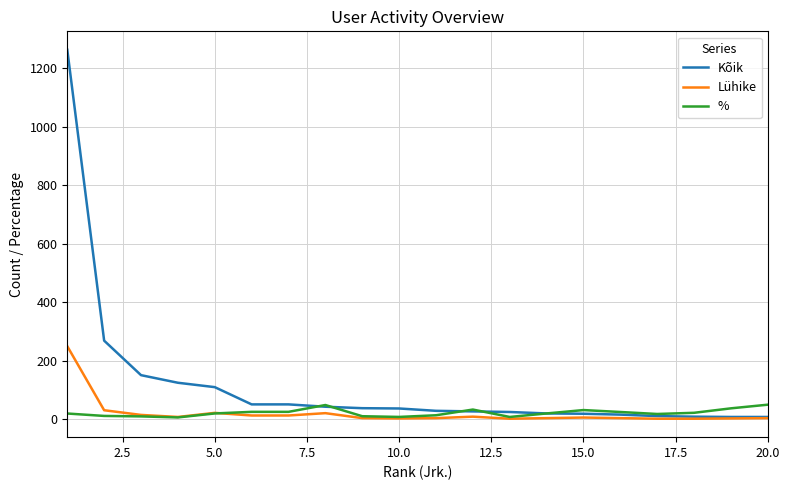

Which series has the largest total across all categories?

Kõik